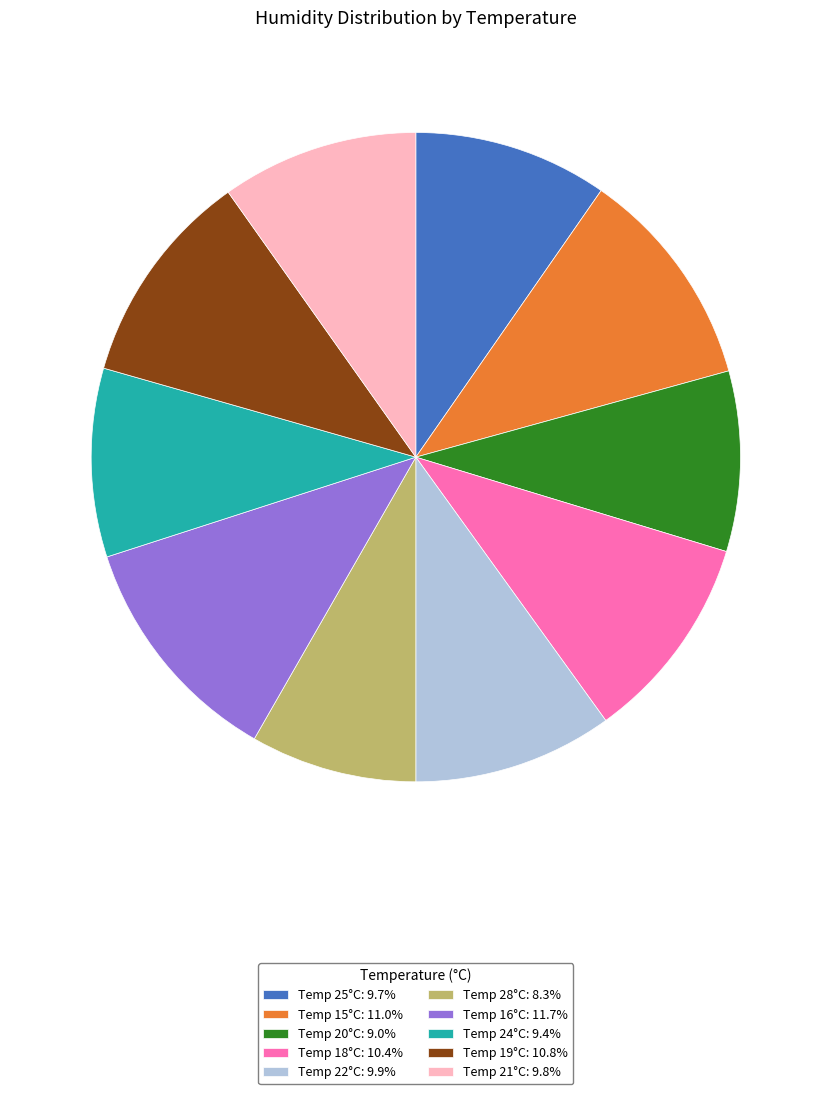

Combined, do Temp 24°C: 9.4% and Temp 16°C: 11.7% account for over 50%?

No